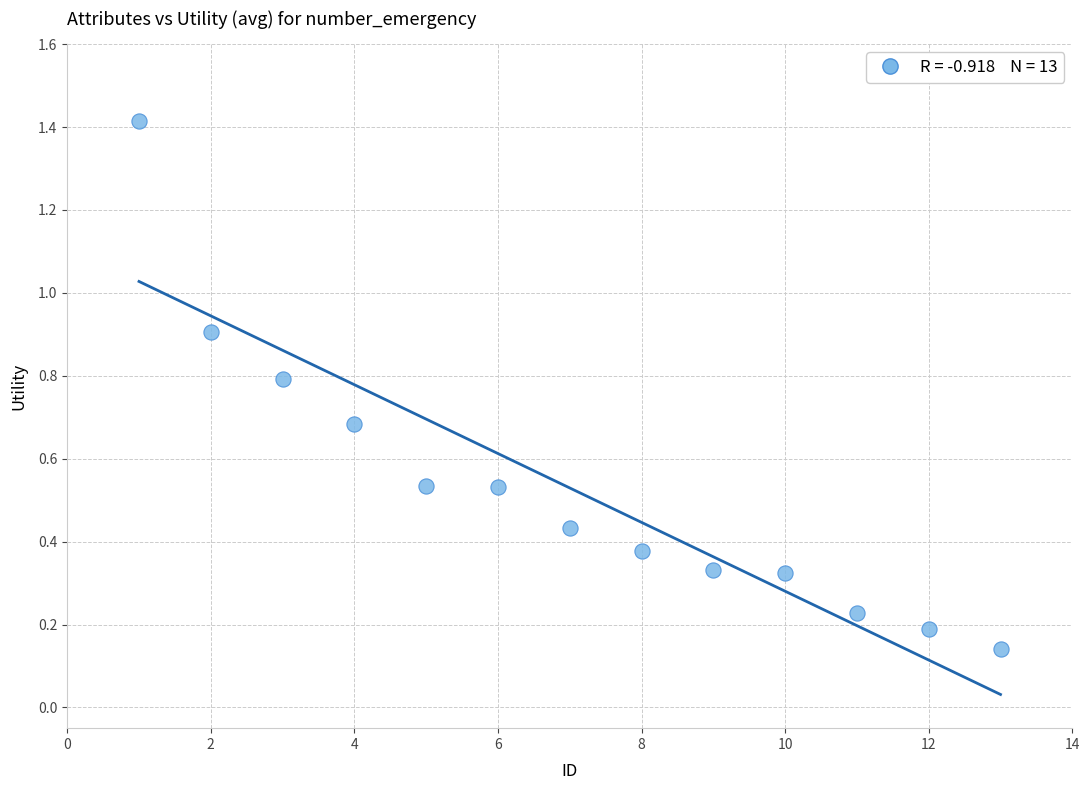

What is the range of Y values (max minus min)?

1.3